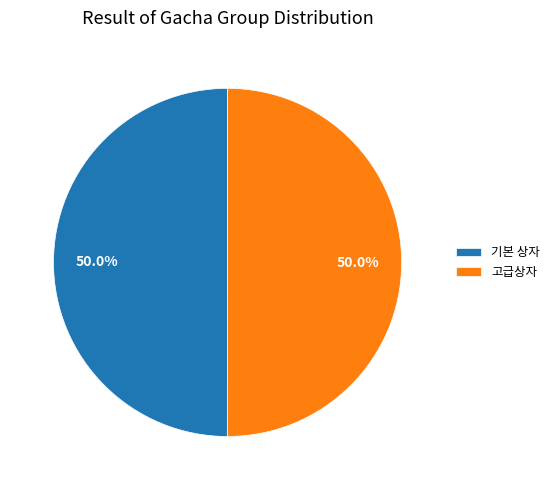

What percentage is the 기본 상자 slice, to the nearest percent?

50%